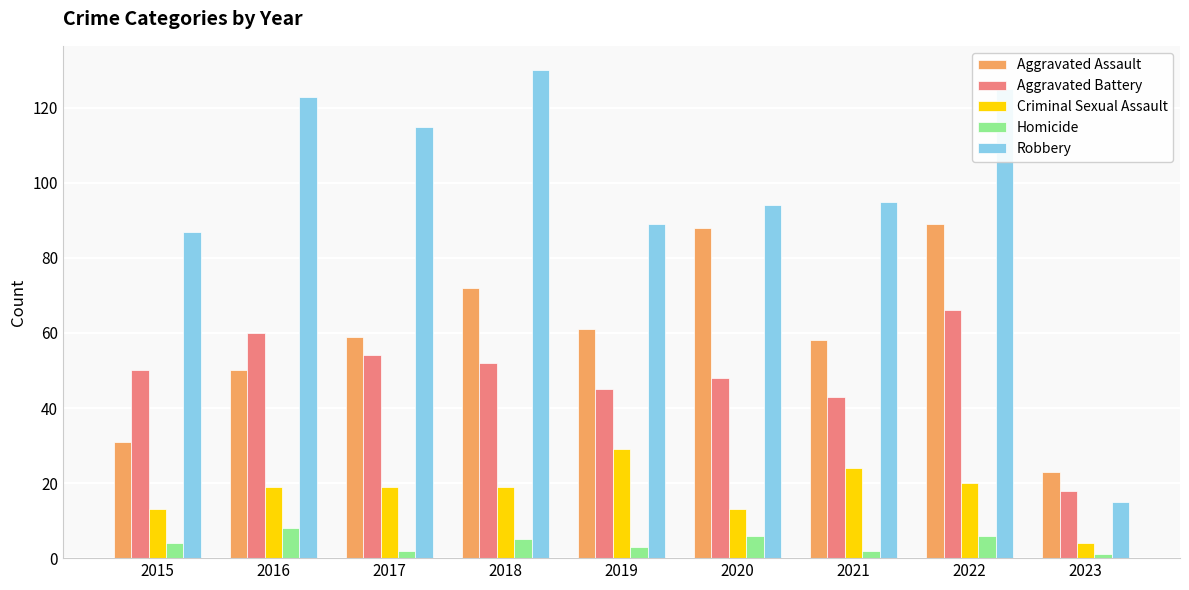

What is the minimum value for Aggravated Battery?

18